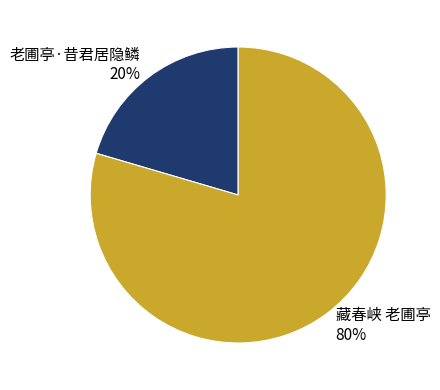

Which slice is the largest?

藏春峡 老圃亭